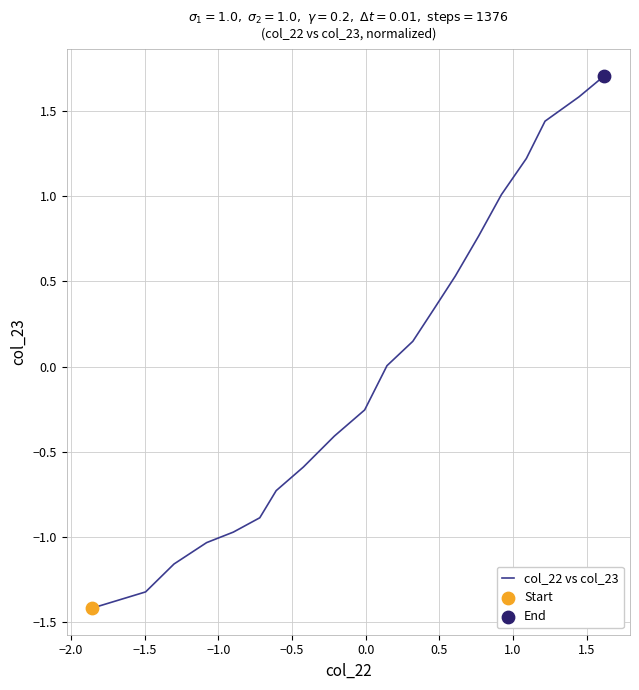

What is the minimum value shown in the chart?

-1.4